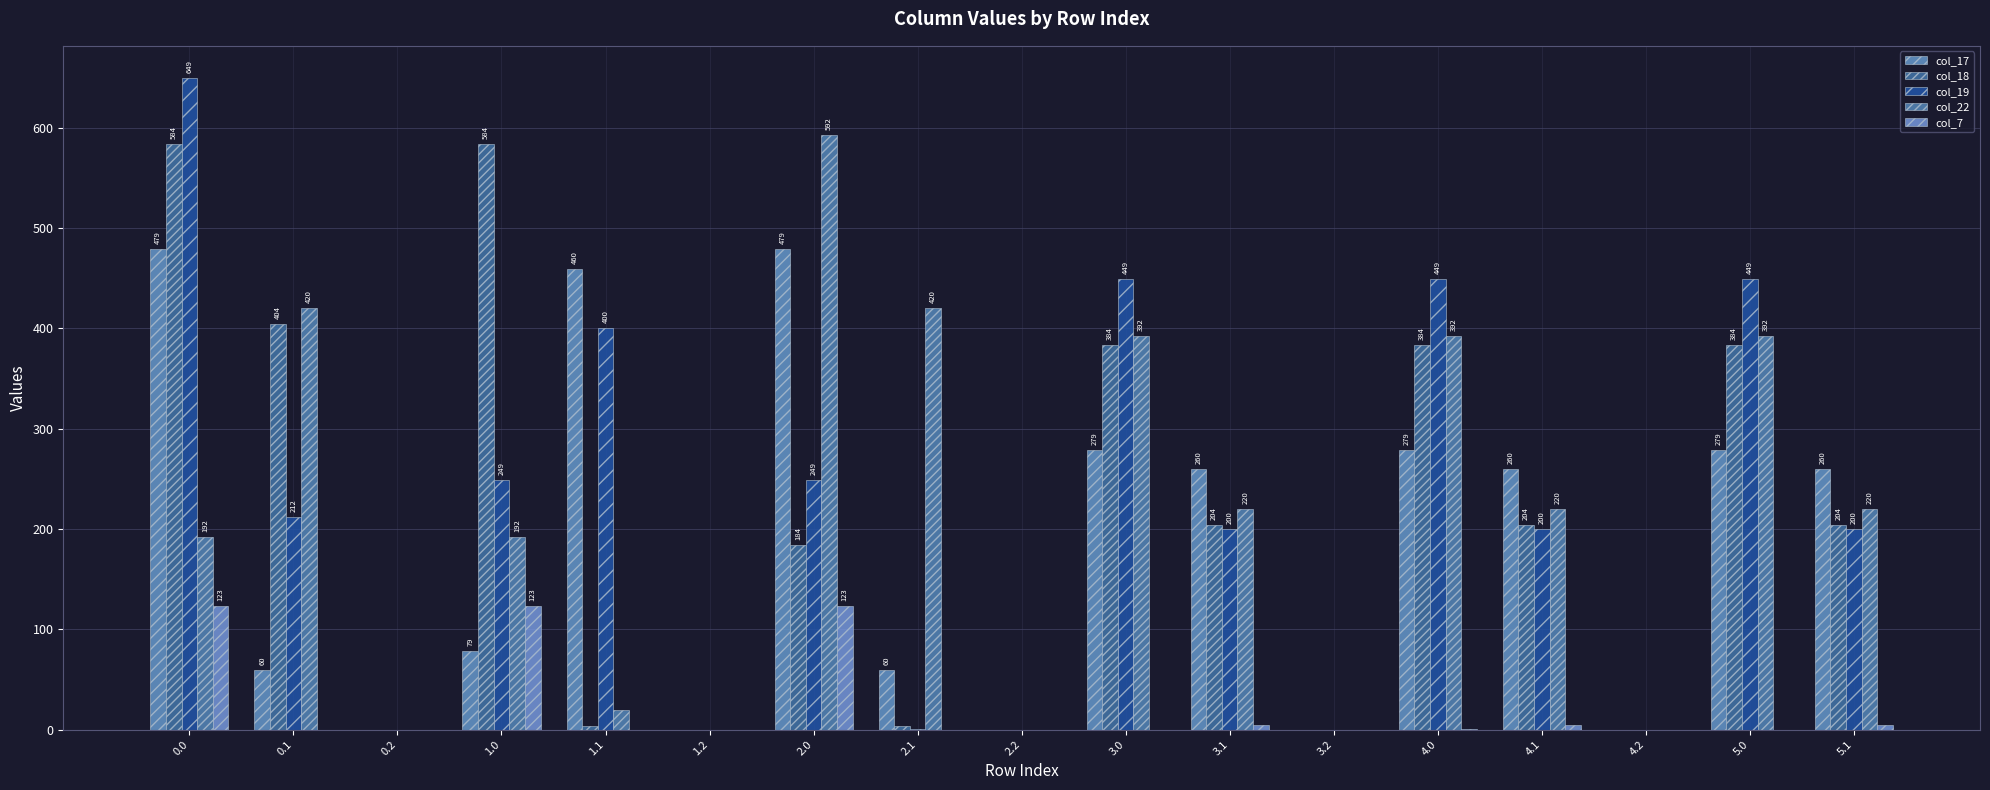

What is the label of the 9th bar from the left?

2.2